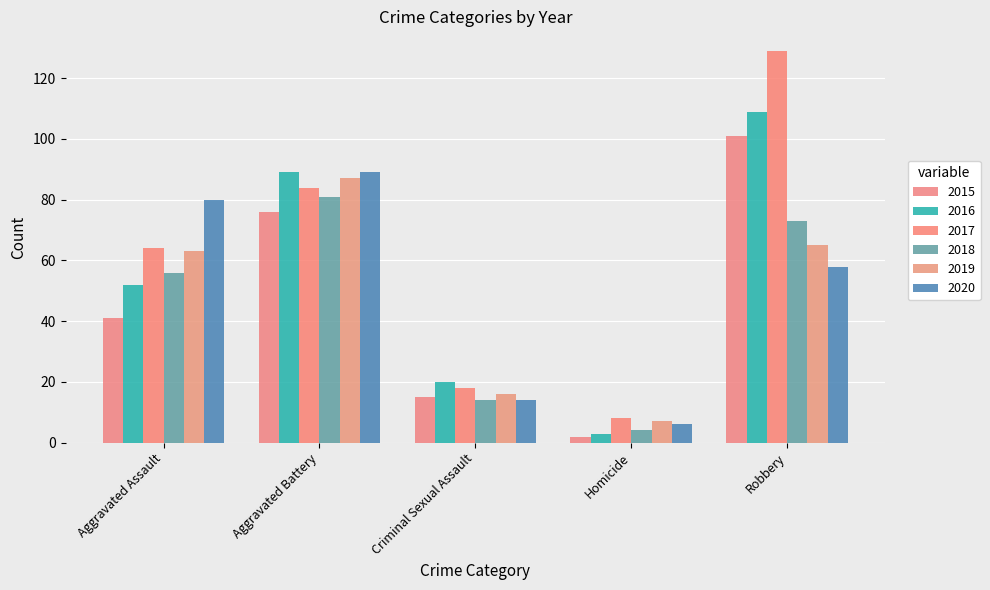

What is the difference between the second highest and second lowest values in the 2019 series?

49